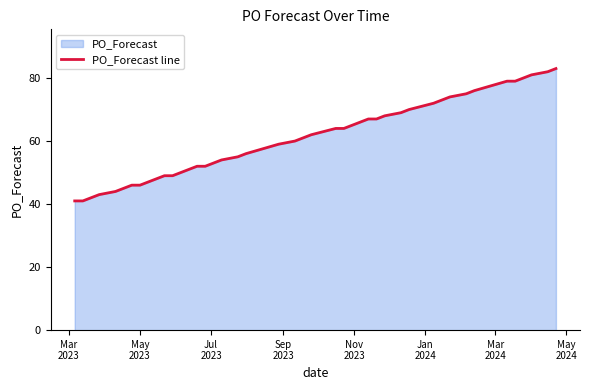

What is the smallest value displayed?

41